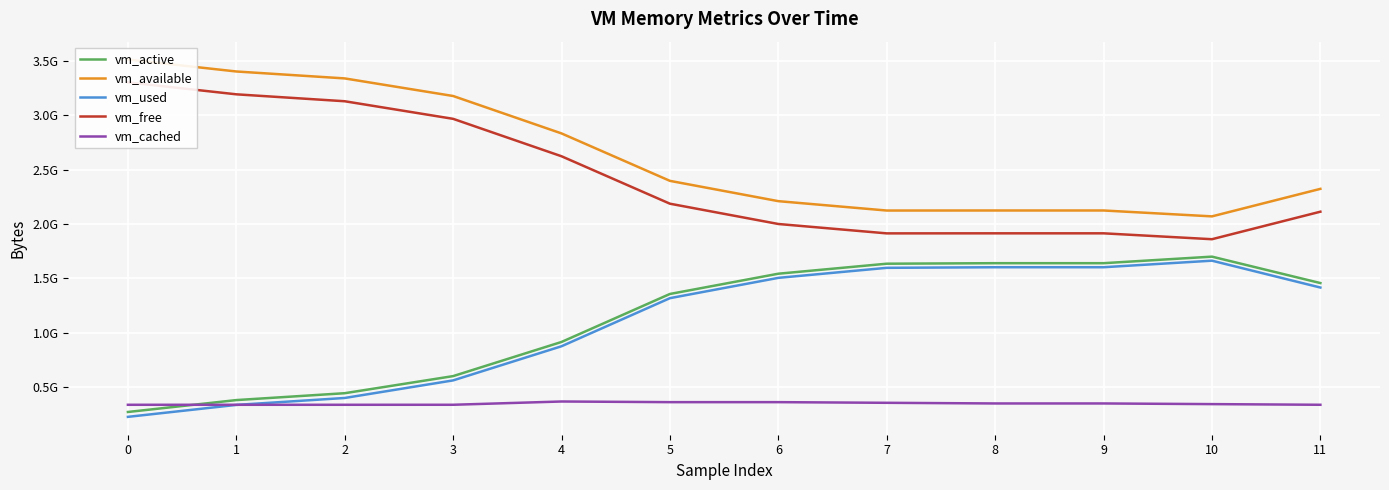

How many series are shown in this chart?

5